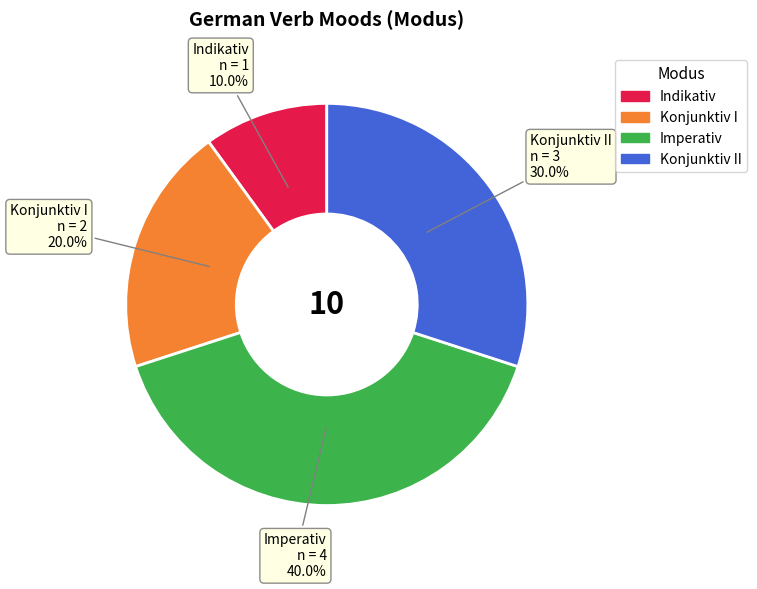

The Konjunktiv I slice represents 31% of the pie. True or false?

False